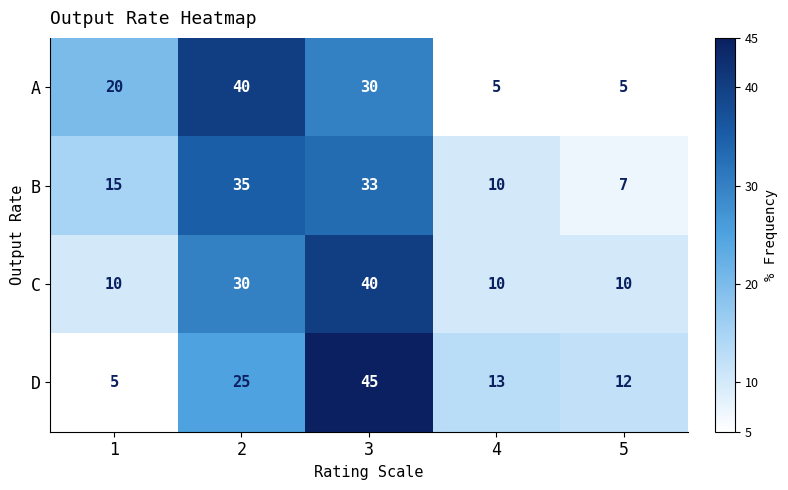

True or false: D has a value of 25 at 2.

True